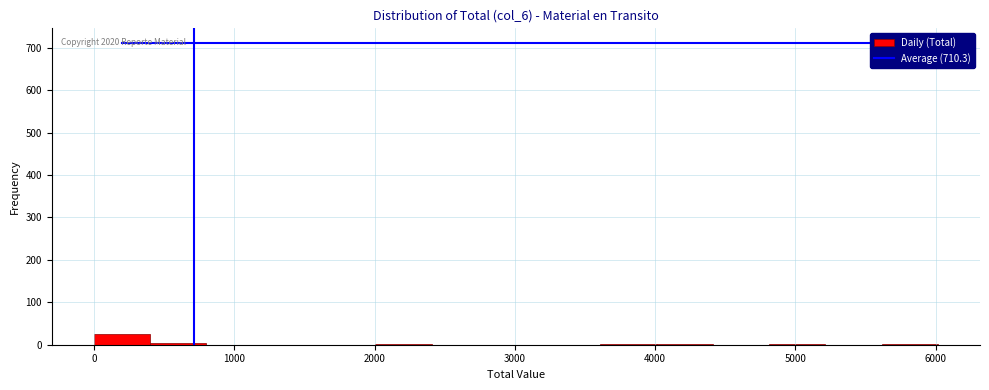

Which range on the x-axis has the tallest bar?

0 to 400